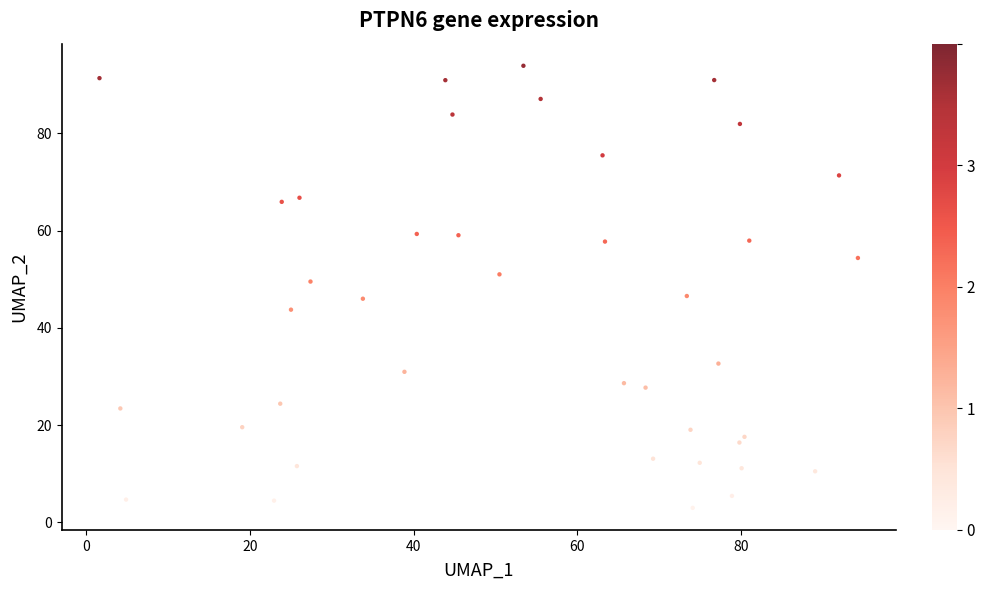

What is the range of Y values (max minus min)?

90.9